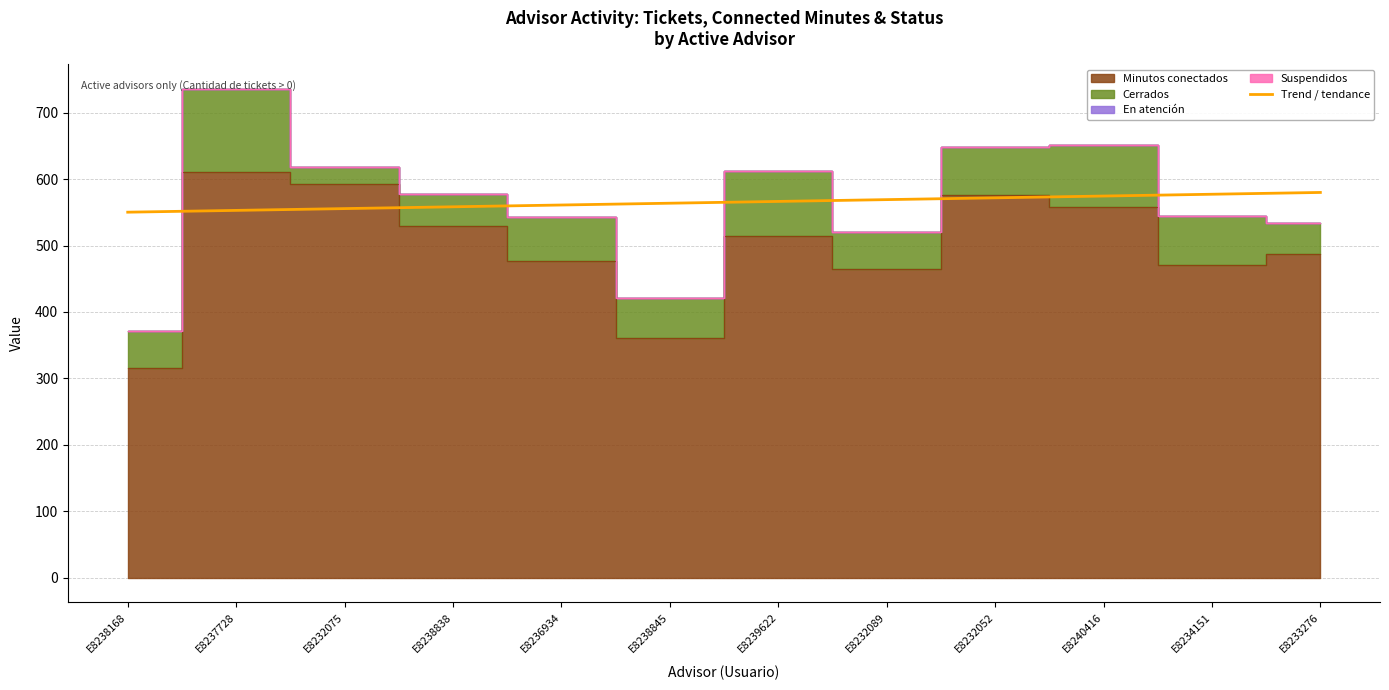

Read the Cerrados value at E8238168, to the nearest 50.

50